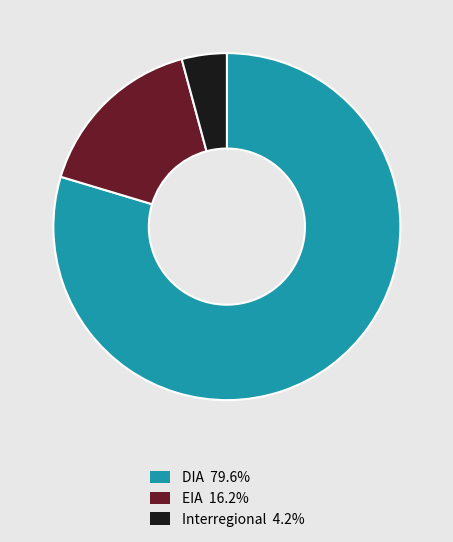

Does EIA 16.2% account for over 50% of the chart?

No